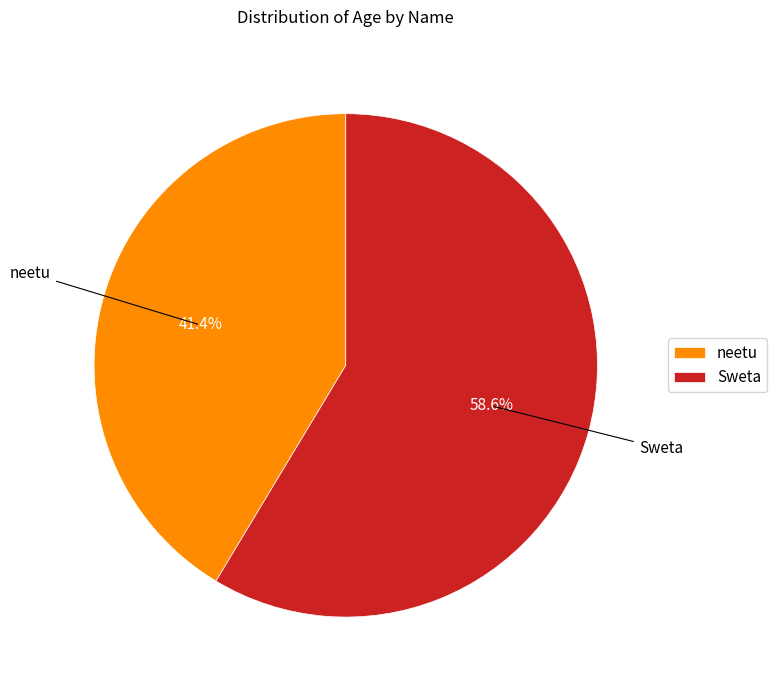

Do Sweta and neetu together represent more than half of the pie?

Yes